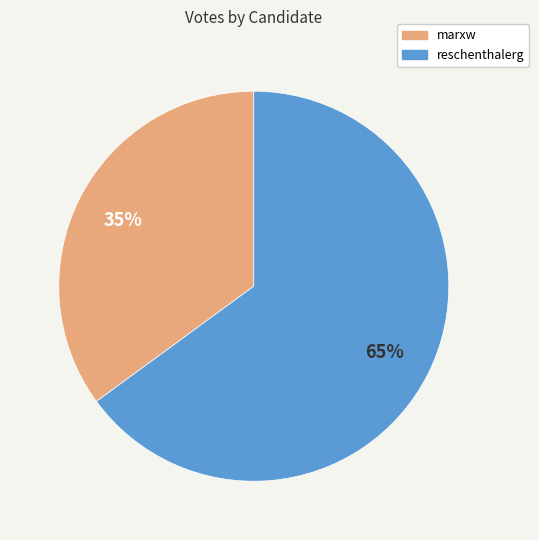

True or false: marxw accounts for 35% of the total.

True